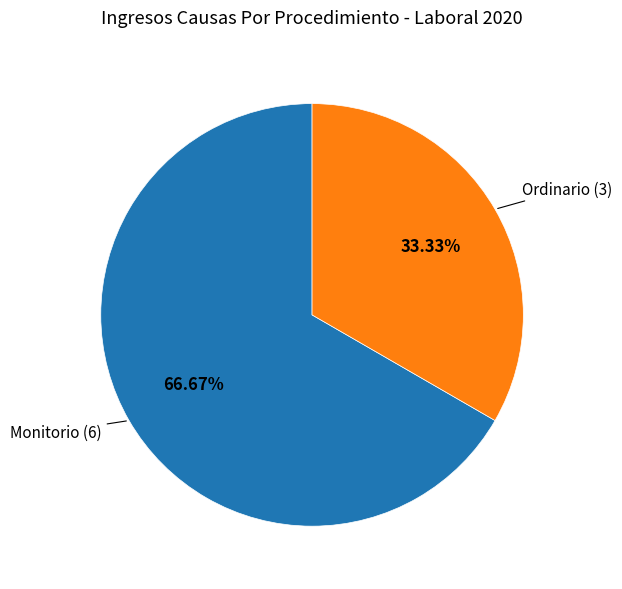

To the nearest percent, what is the difference between the largest and smallest slice percentages?

33%